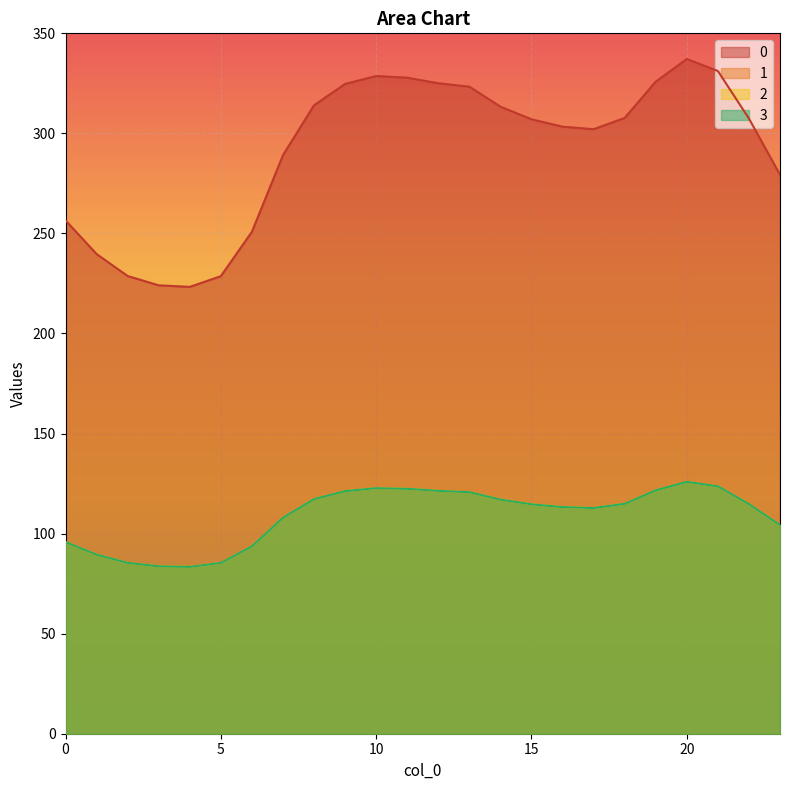

Reading right to left, list all the values displayed in this chart.

0: 279.3	307.4	331.2	337.2	325.9	307.7	302.1	303.4	307.1	313.4	323.3	325.1	327.8	328.7	324.7	314.1	289.1	250.9	228.7	223.3	224.1	228.7	239.7	256.5
1: 104.3	114.8	123.6	125.9	121.7	114.9	112.8	113.3	114.6	117.0	120.7	121.4	122.4	122.7	121.2	117.3	107.9	93.7	85.4	83.4	83.7	85.4	89.5	95.8
2: 104.3	114.8	123.6	125.9	121.7	114.9	112.8	113.3	114.6	117.0	120.7	121.4	122.4	122.7	121.2	117.3	107.9	93.7	85.4	83.4	83.7	85.4	89.5	95.8
3: 104.3	114.8	123.6	125.9	121.7	114.9	112.8	113.3	114.6	117.0	120.7	121.4	122.4	122.7	121.2	117.3	107.9	93.7	85.4	83.4	83.7	85.4	89.5	95.8